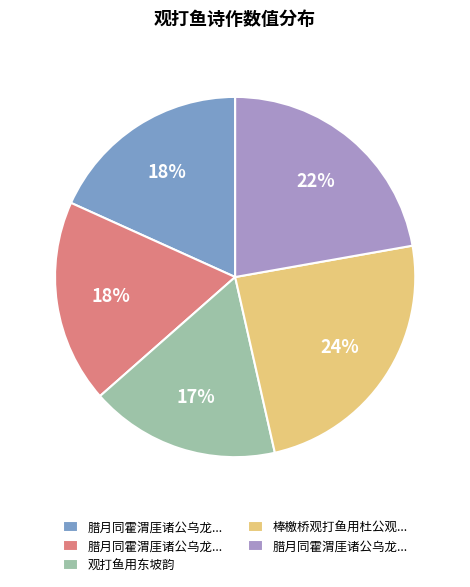

To the nearest percent, what is the average slice percentage?

20%